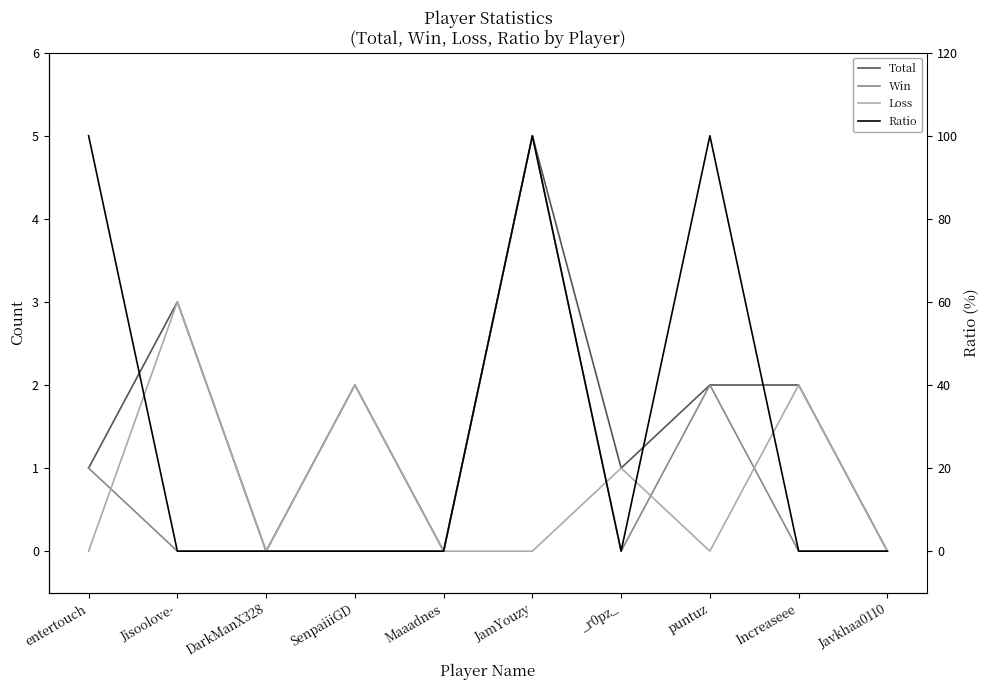

The Total series shows 1 at _r0pz_. True or false?

True